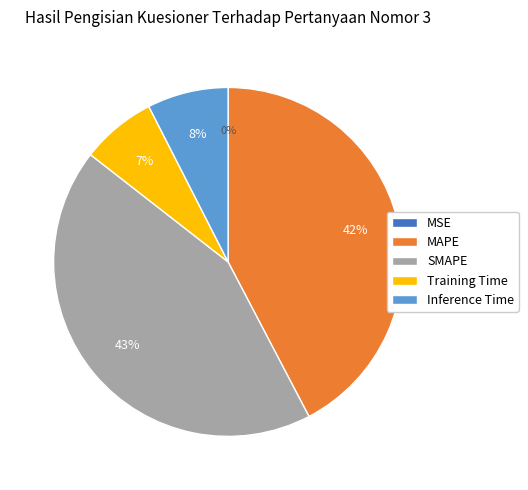

Do Training Time and MAPE together represent more than half of the pie?

No